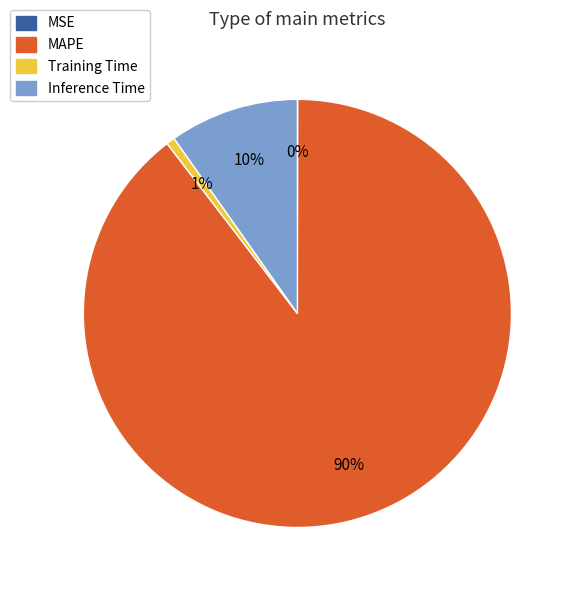

Do Inference Time and MAPE together represent more than half of the pie?

Yes